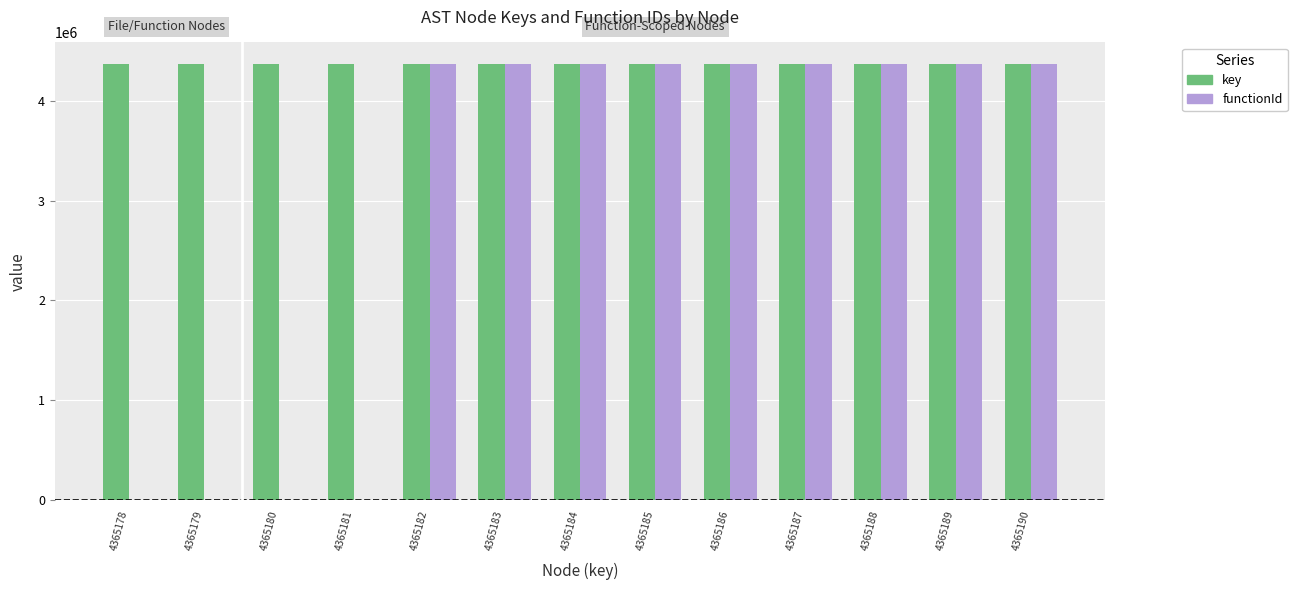

What is the sum of all functionId values?

39286611